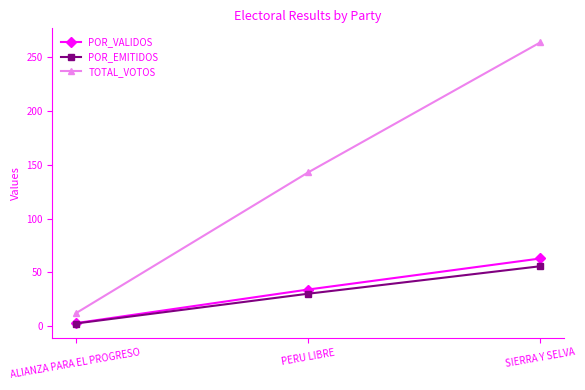

What is the sum of all POR_EMITIDOS values?

88.6